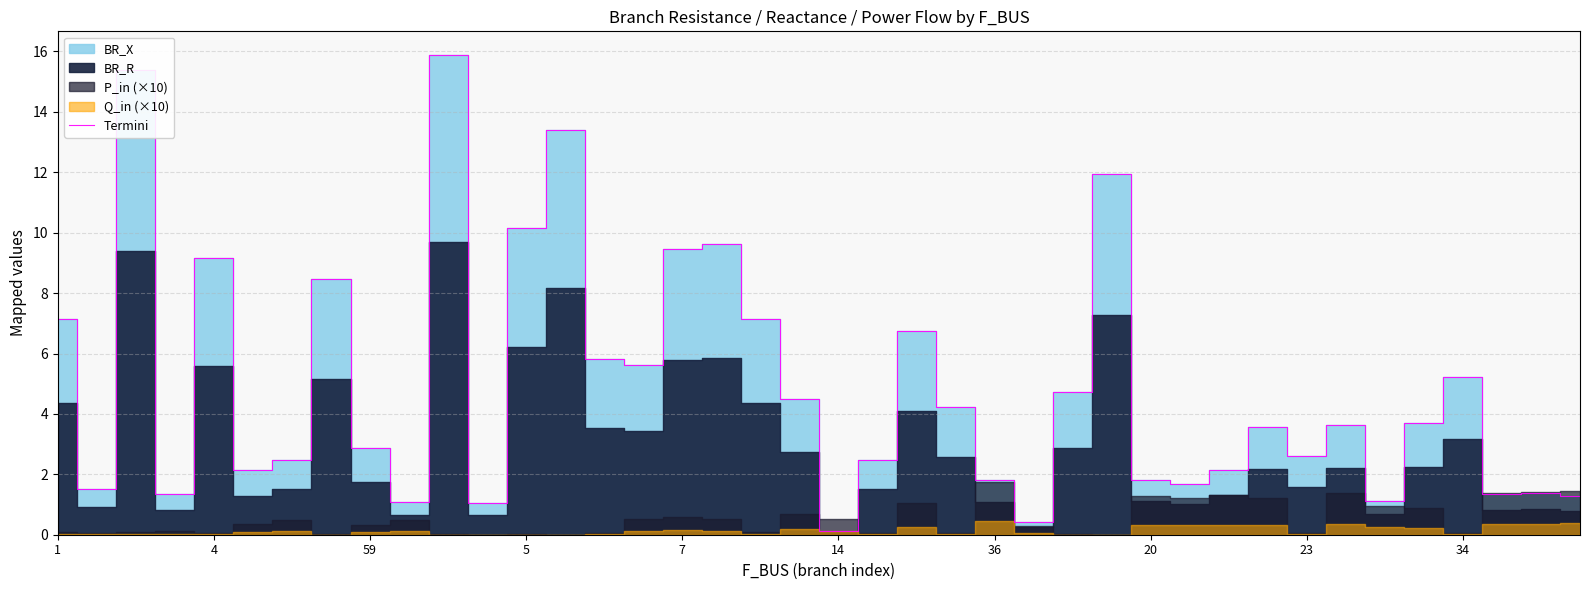

What is the maximum value shown in the chart?

15.9